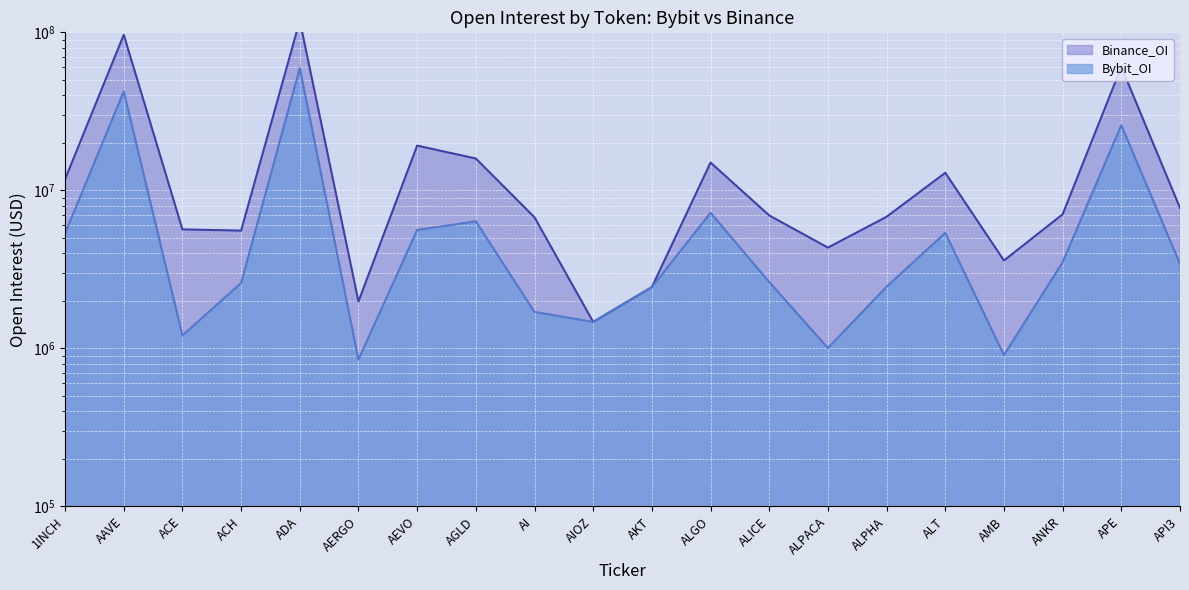

At which category does Bybit_OI reach its first local valley?

ACE